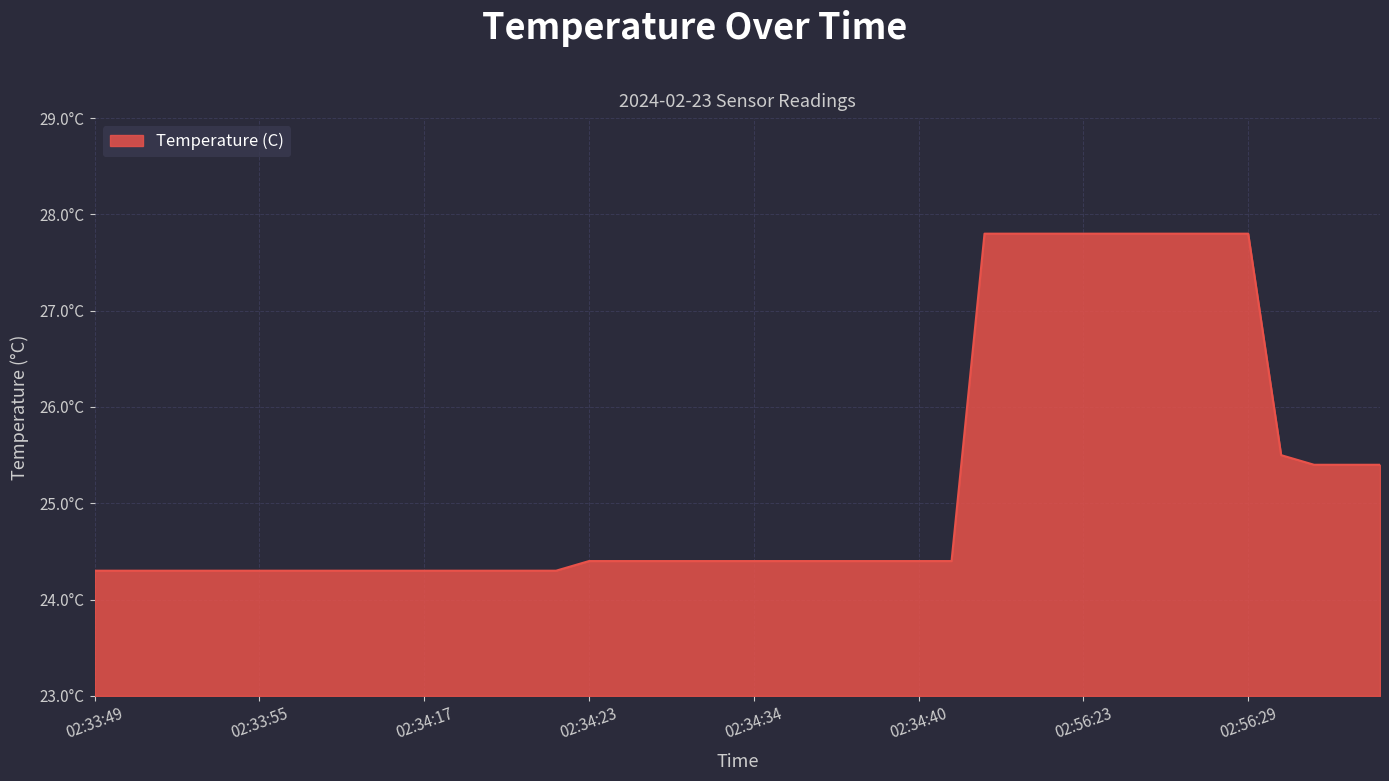

True or false: there are more than 0 points higher than both neighbors.

False